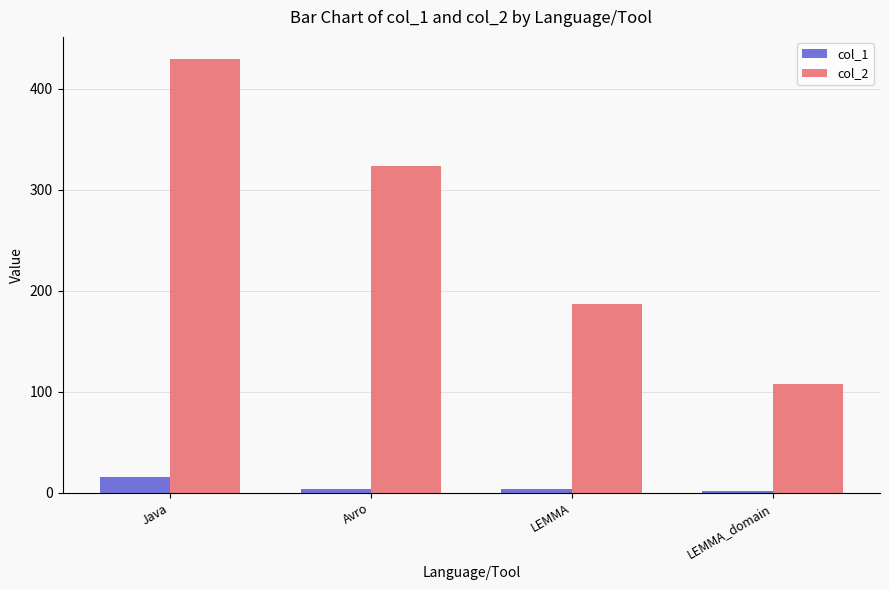

What position from the left is LEMMA?

3